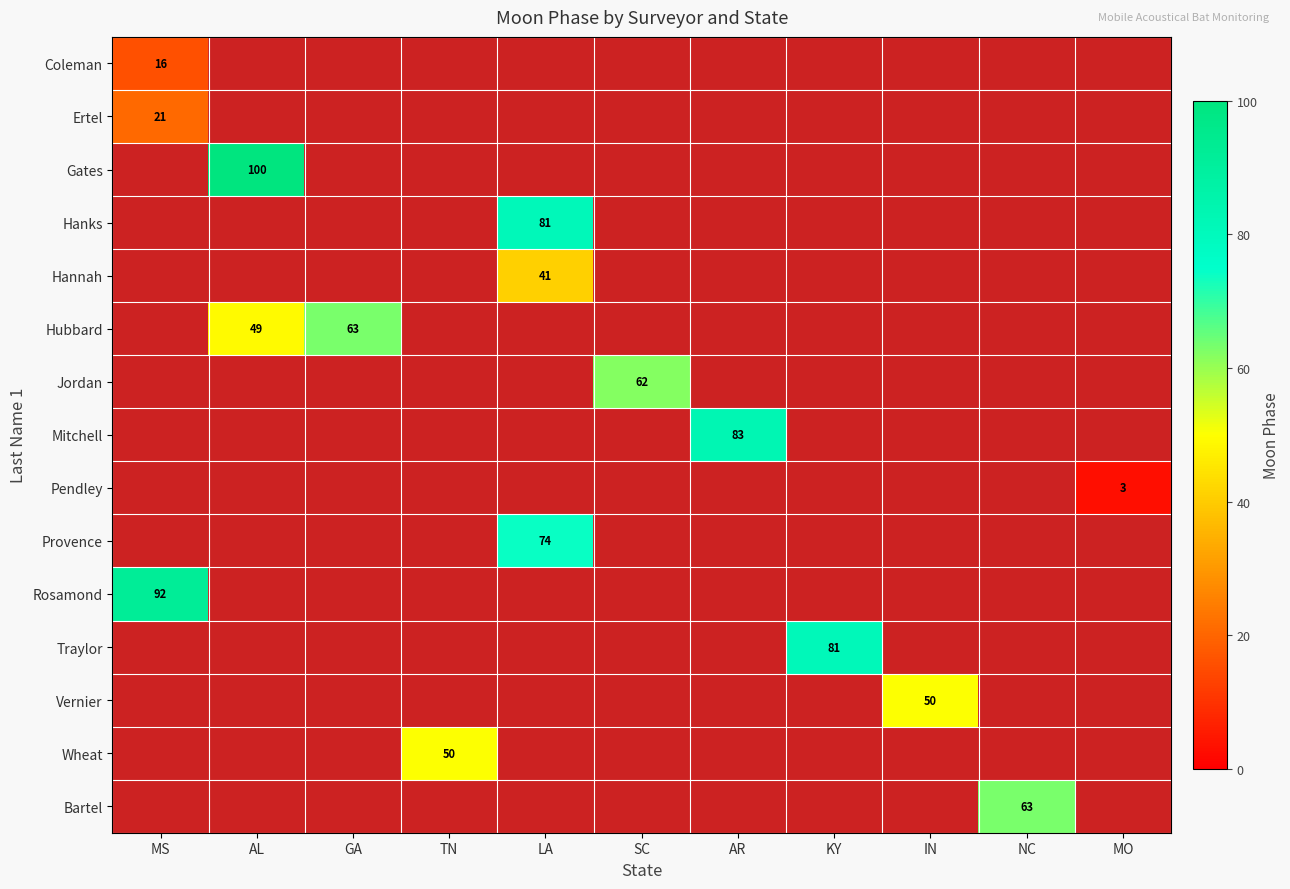

What is the total value across all series at GA?

63